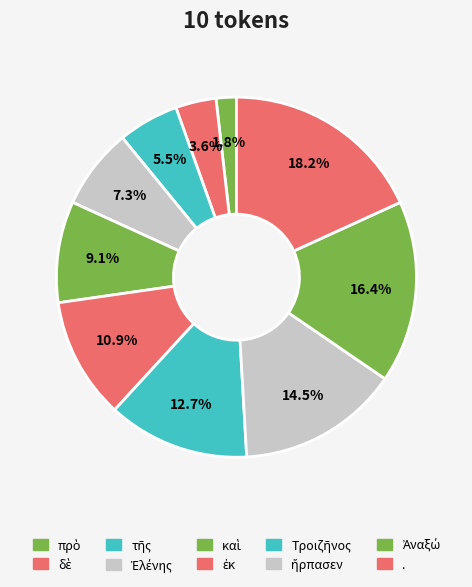

Does Τροιζῆνος account for over 50% of the chart?

No